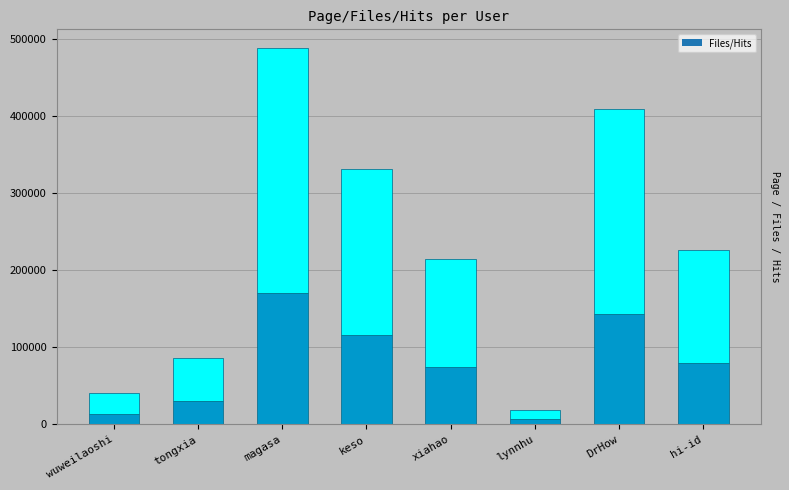

Which label corresponds to the smallest value in the chart?

lynnhu